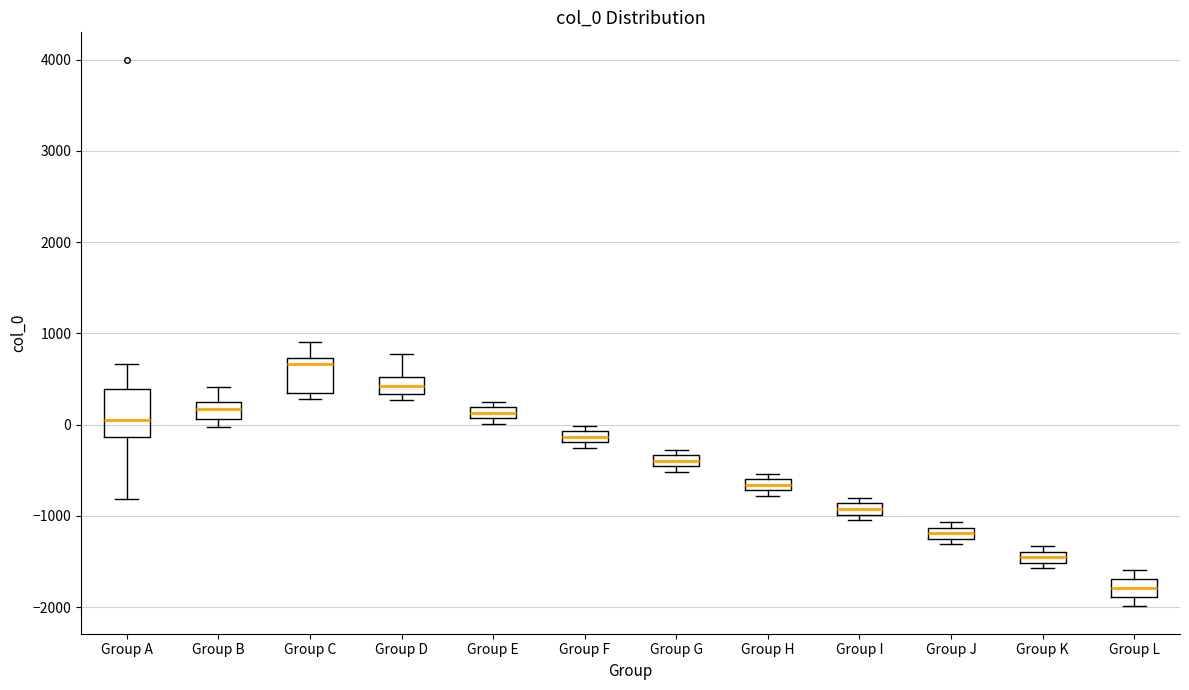

Where is the lower edge of the box for Group B on the y-axis? The values are not printed on the chart, so give them approximately, as read against the axis.

100